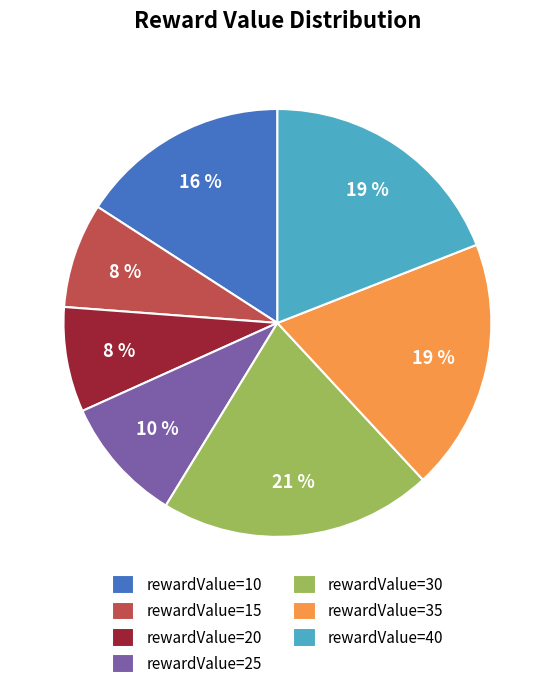

How many slices are in this pie chart?

7